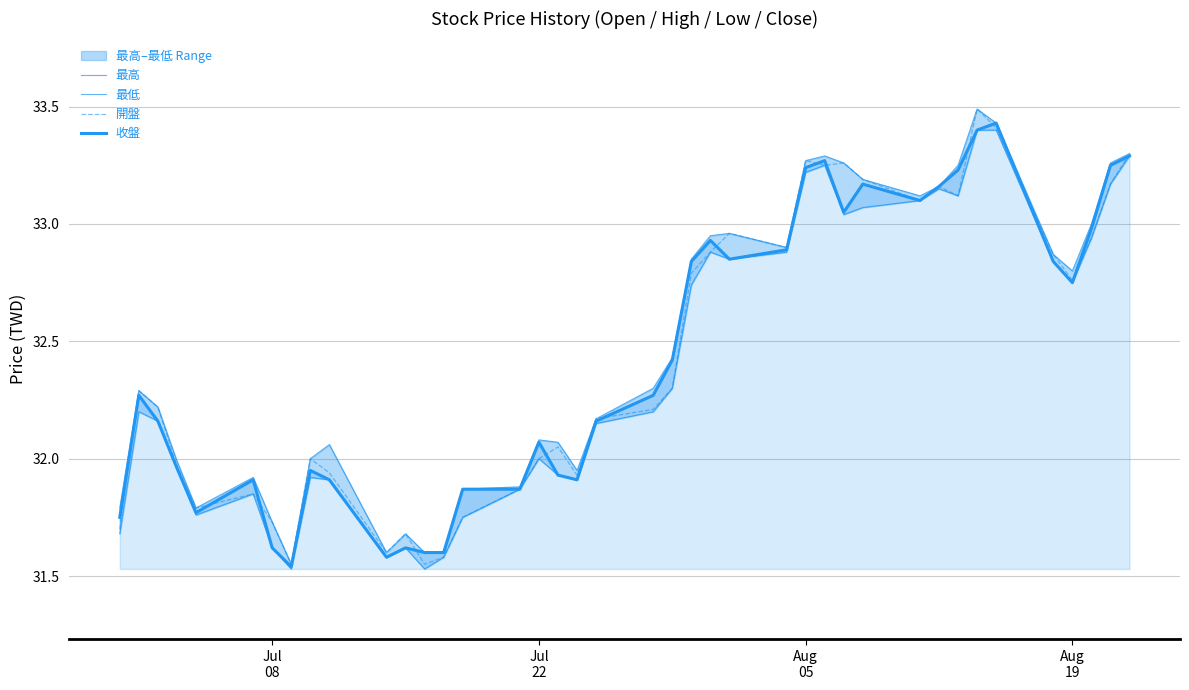

At which label does 最低 first exceed 32?

Jul
22